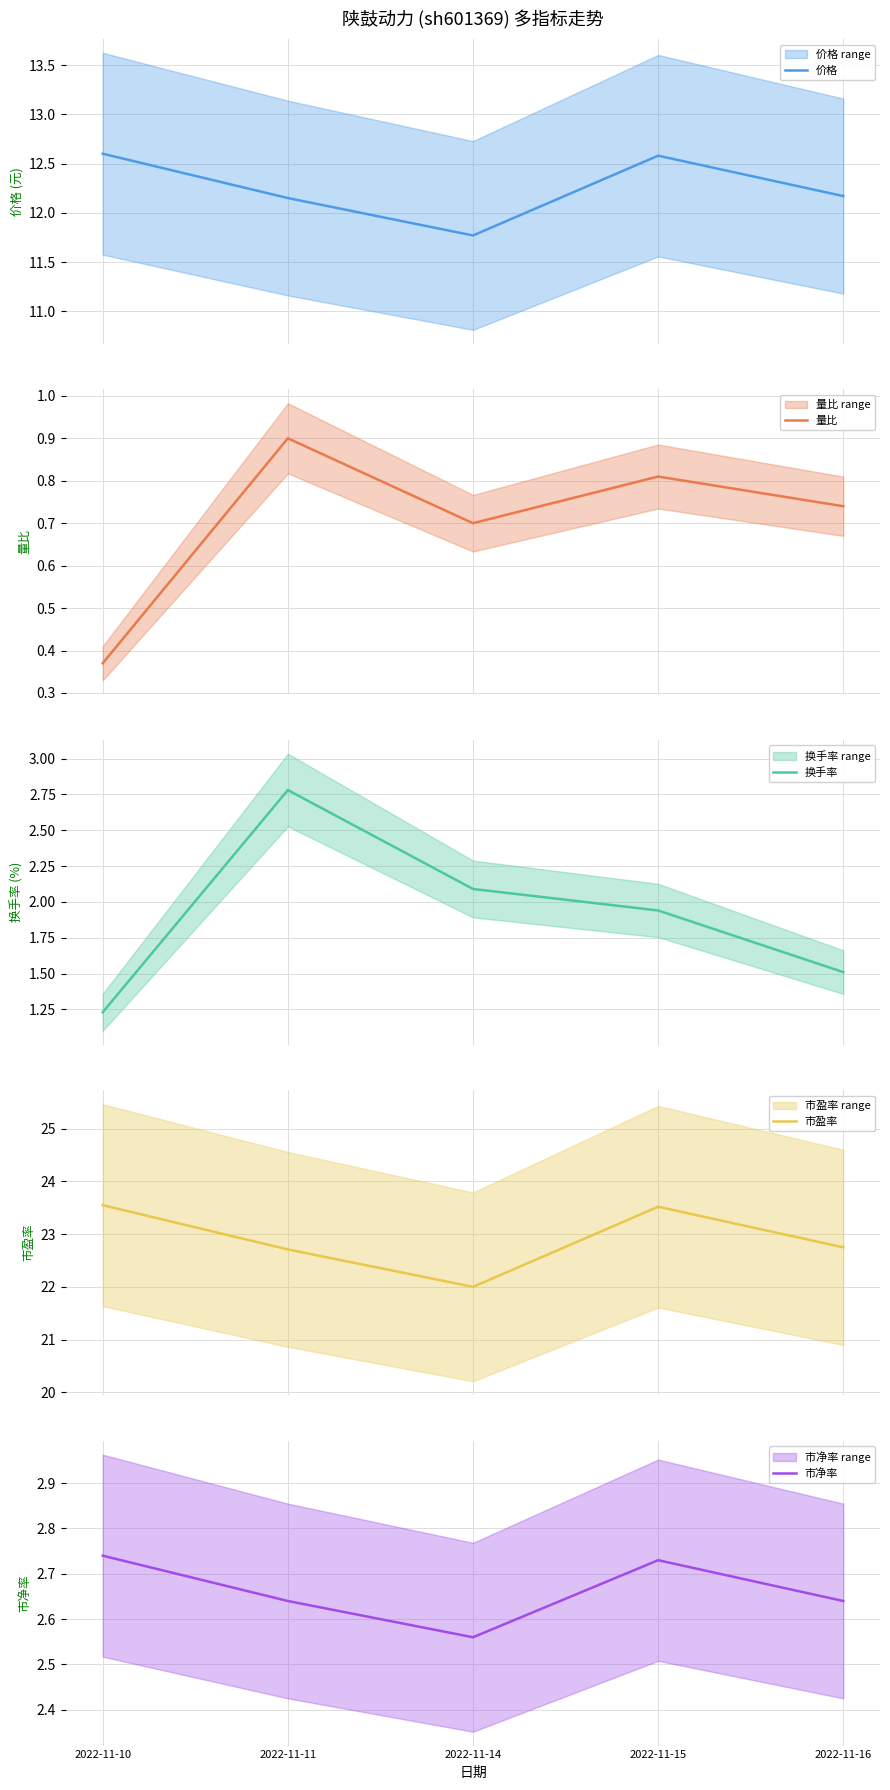

True or false: 市净率 and 价格 intersect in this chart.

False